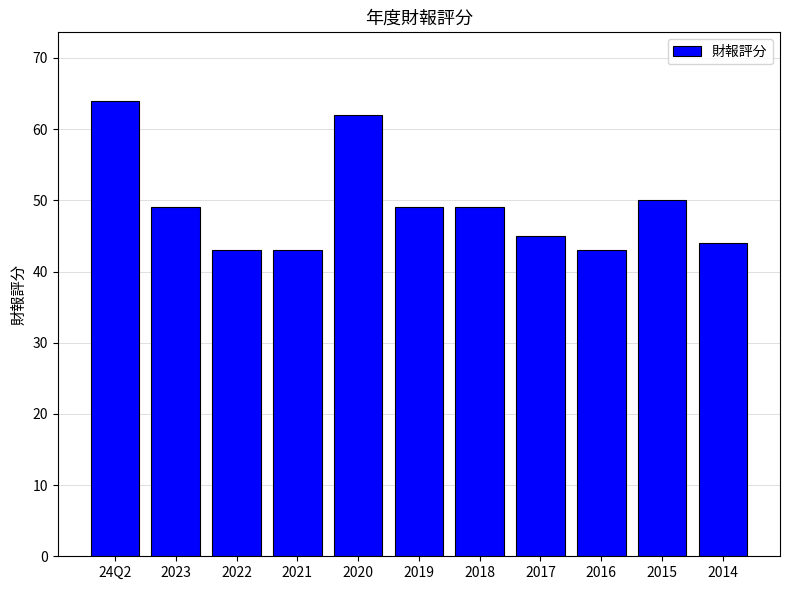

How many values are below 49?

5